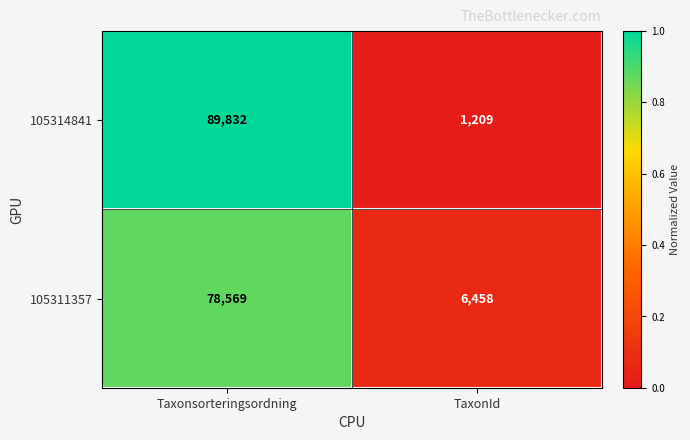

What is the difference between the maximum and minimum values in the 105311357 series?

72111